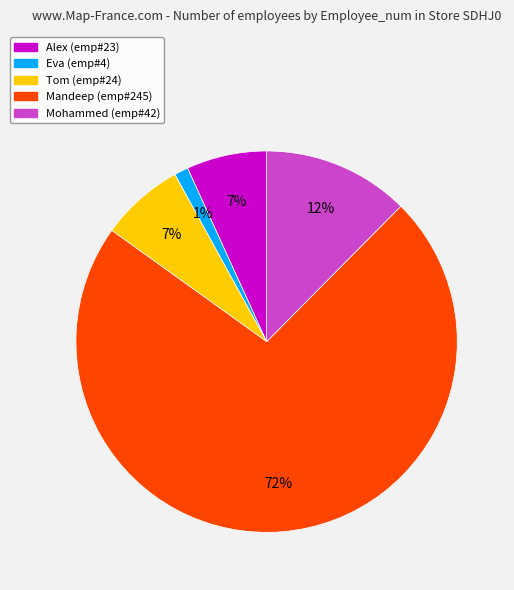

Which category has the smallest portion of the pie?

Eva (emp#4)